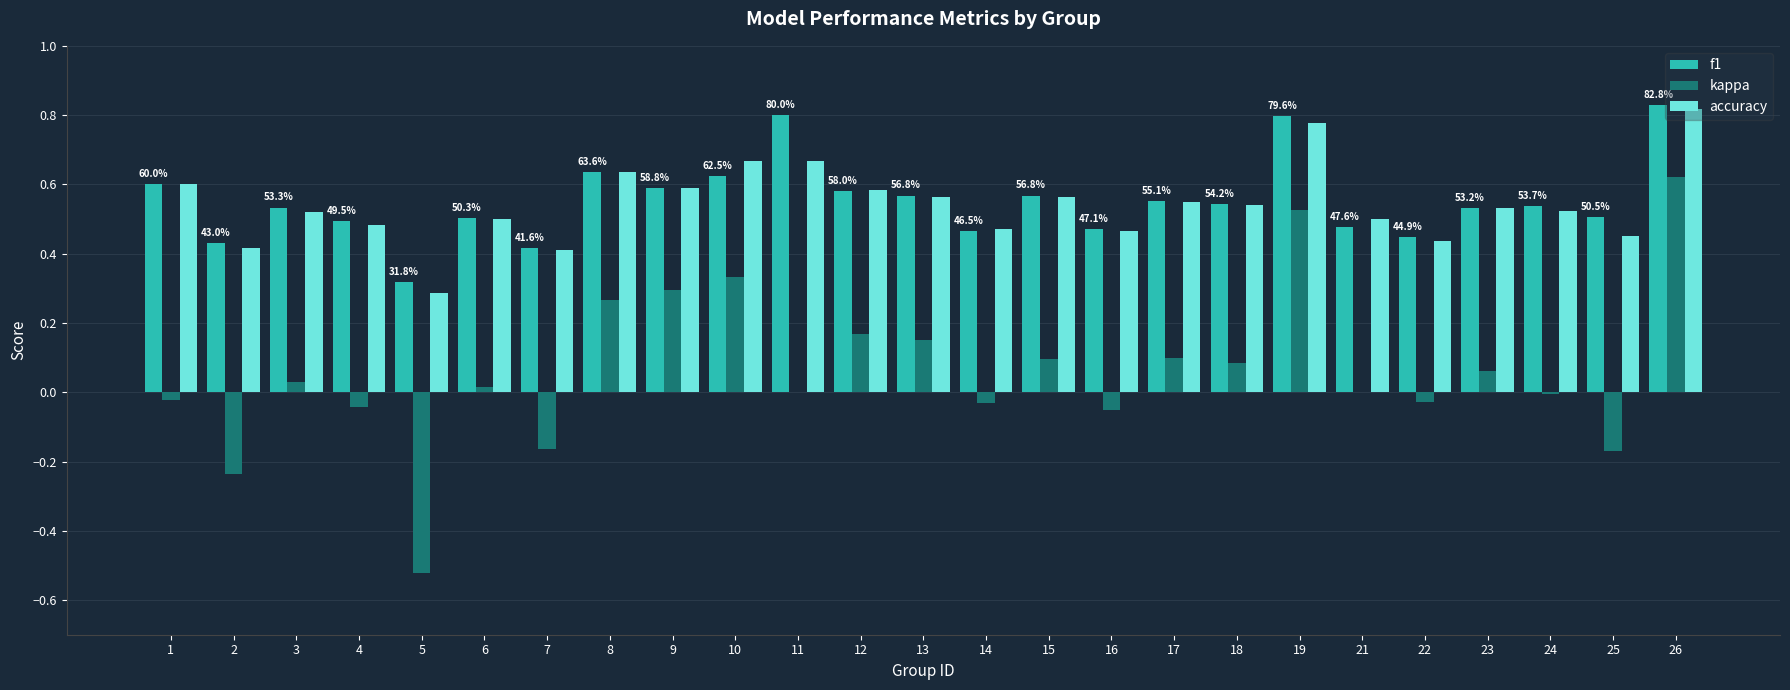

What is the sum of all accuracy values?

13.6